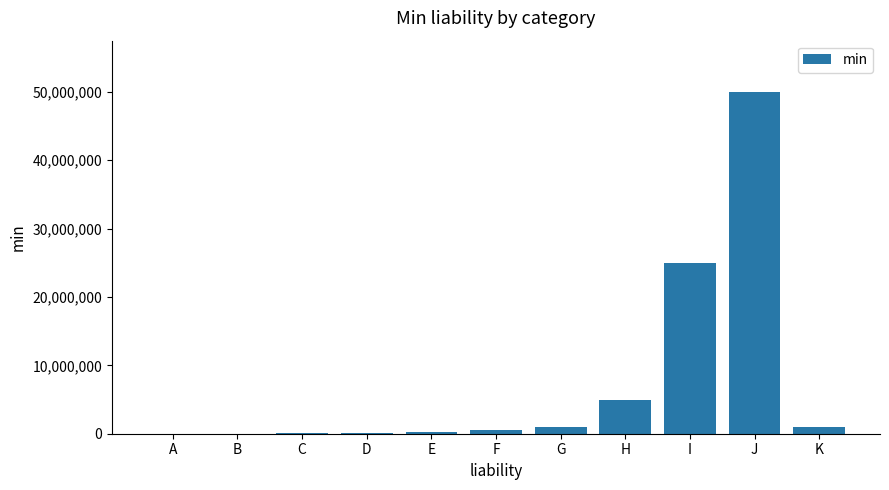

What is the maximum value shown in the chart?

50000001